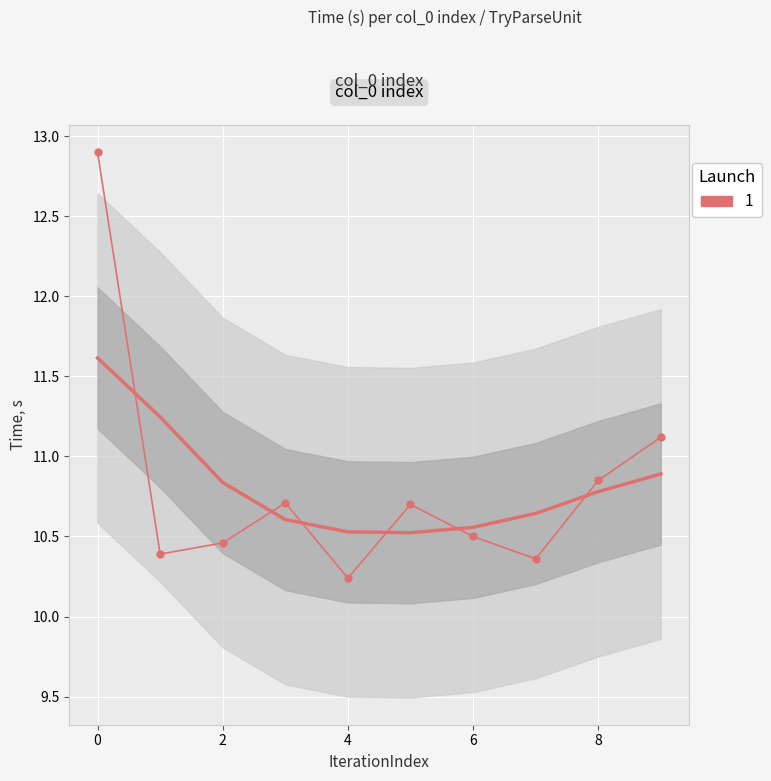

Is it true that the value at 2 is 6.2?

False